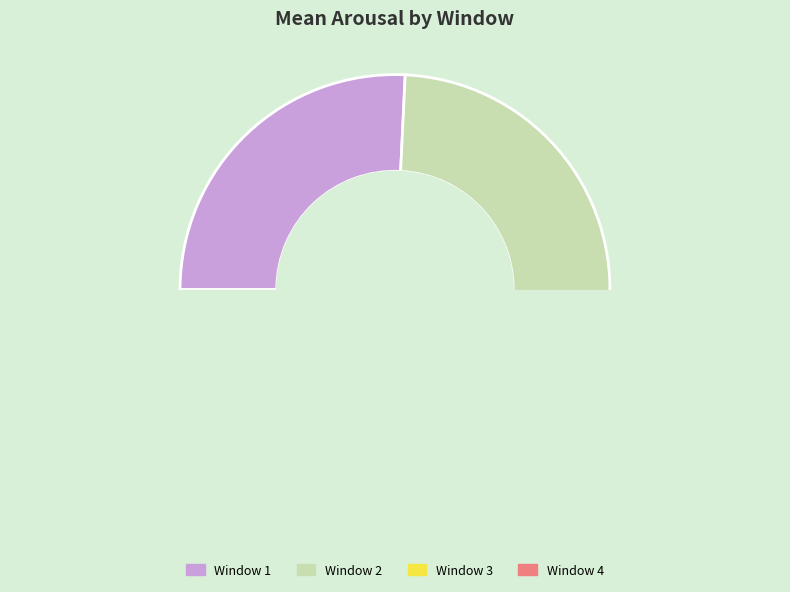

What is the smallest slice in the pie chart?

Window 4